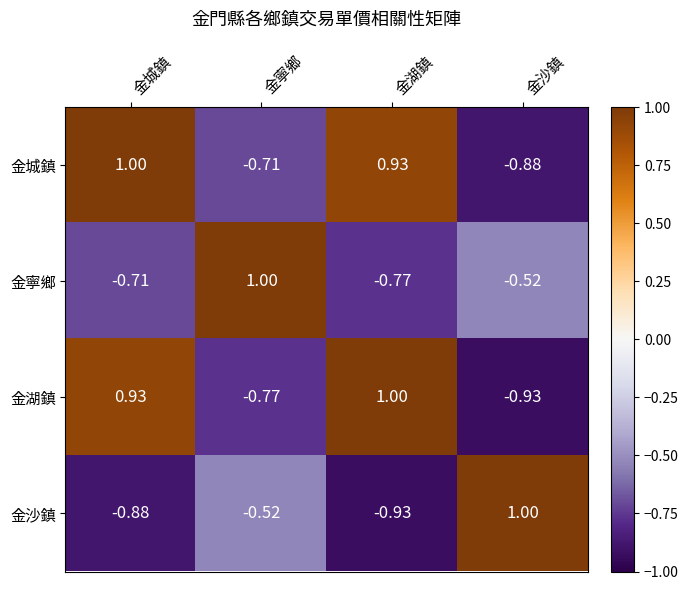

Rank the categories by 金城鎮 value from lowest to highest.

金沙鎮, 金寧鄉, 金湖鎮, 金城鎮